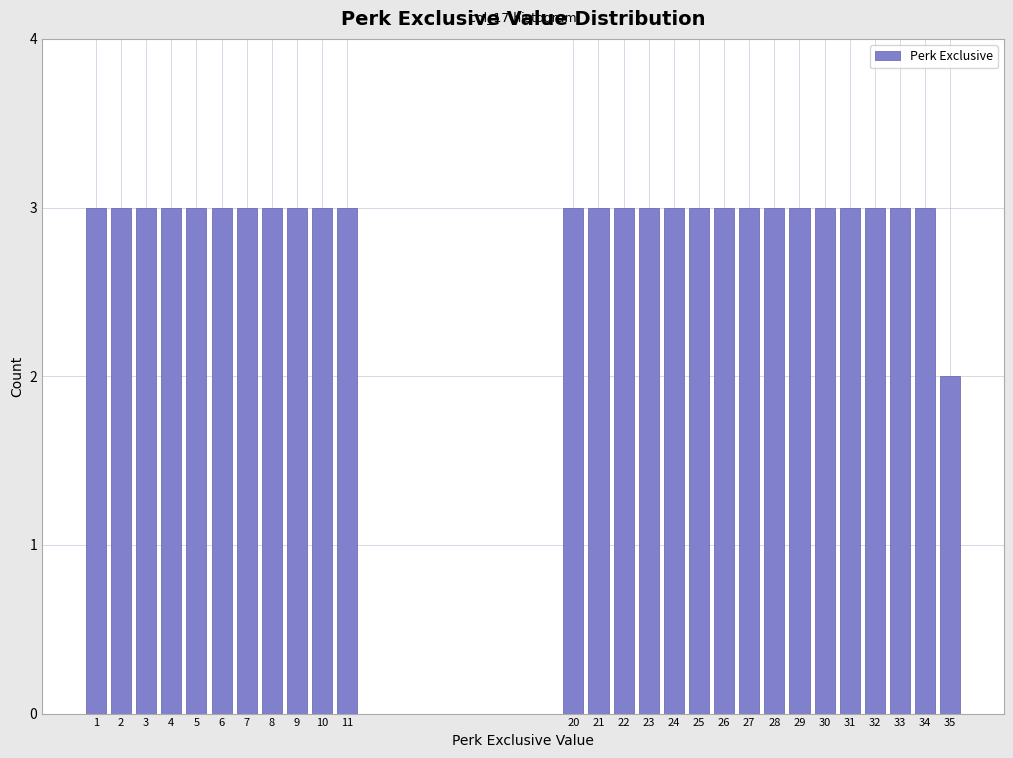

Reading left to right, transcribe all the data shown in this chart.

3	3	3	3	3	3	3	3	3	3	3	3	3	3	3	3	3	3	3	3	3	3	3	3	3	3	2